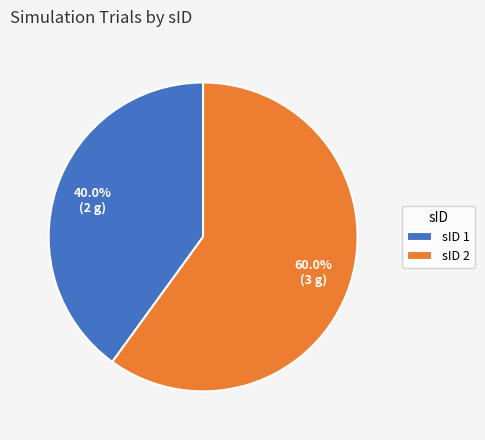

Count the number of slices in the pie.

2